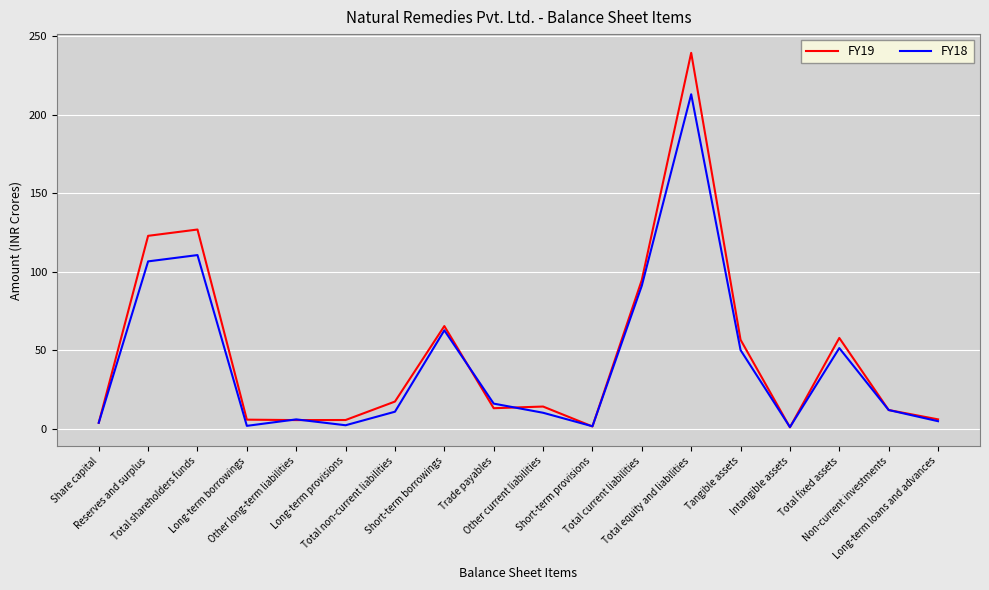

Which series has the widest spread of values?

FY19